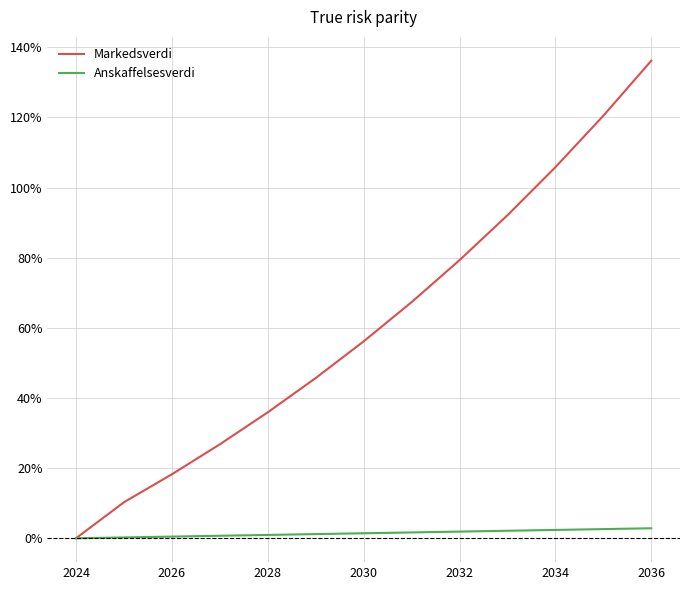

What are all the series names shown in the legend?

Markedsverdi, Anskaffelsesverdi